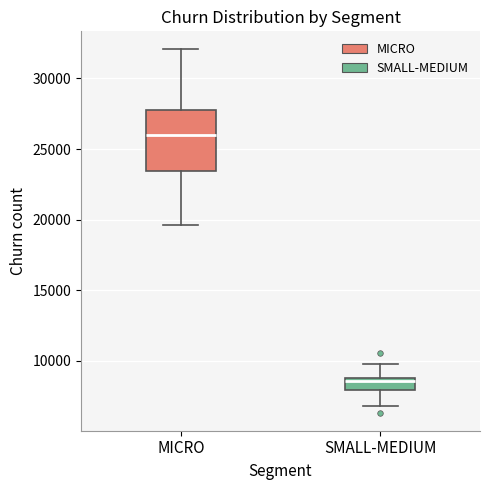

Reading left to right, transcribe this box plot: for each box, give where its median line is, the range the box spans, and where its two whiskers end, as read against the y-axis. The values are not printed on the chart, so give them approximately, as read against the axis.

MICRO: median 26000, box 23500 to 28000, whiskers 19500 to 32000
SMALL-MEDIUM: median 8500, box 8000 to 9000, whiskers 7000 to 9500